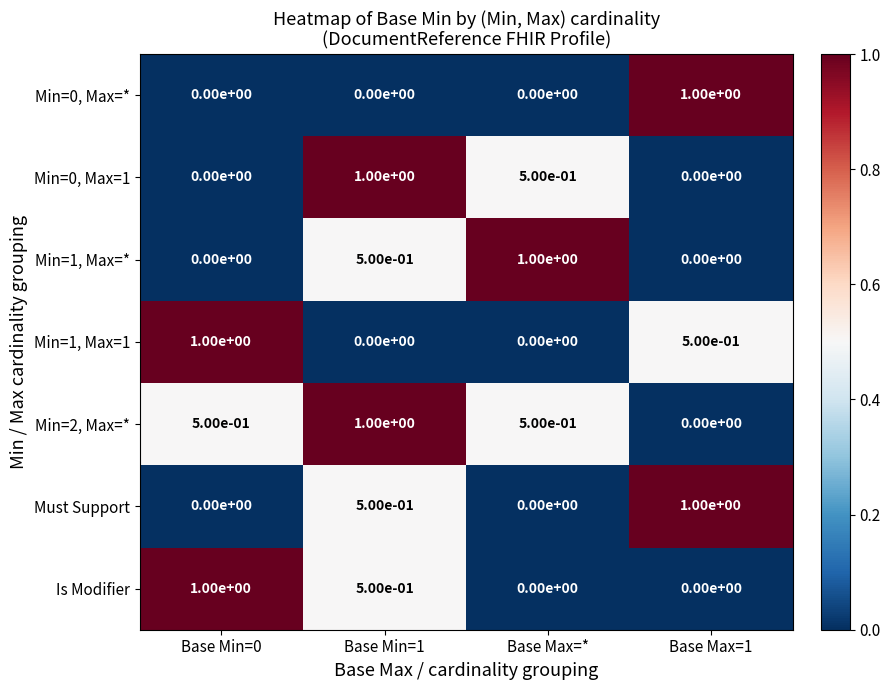

What is the maximum value for Min=1, Max=1?

1.0